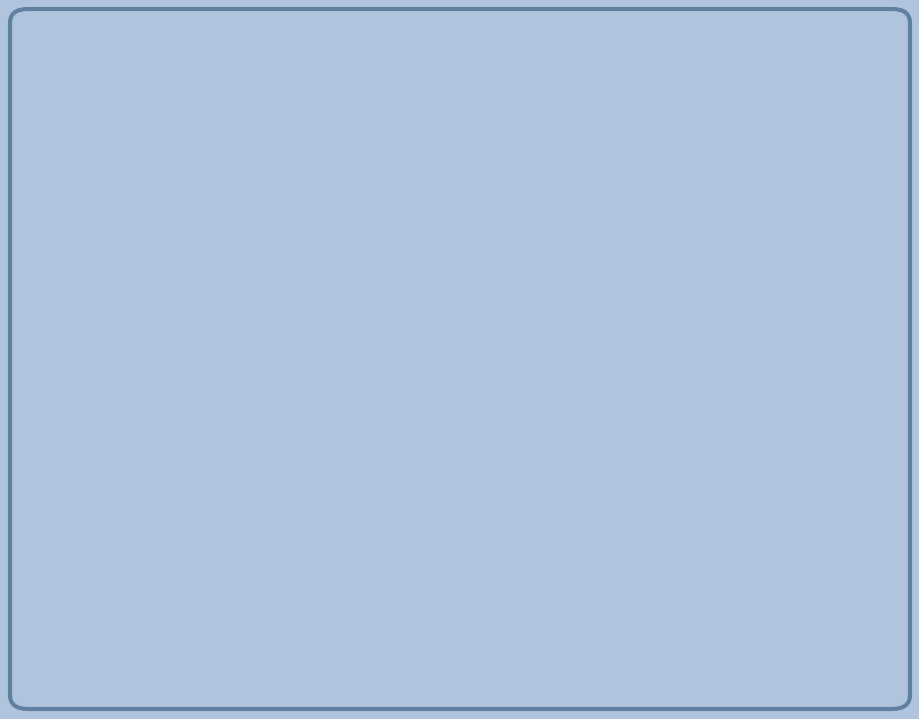

Which slice represents more than half of the pie?

Theft